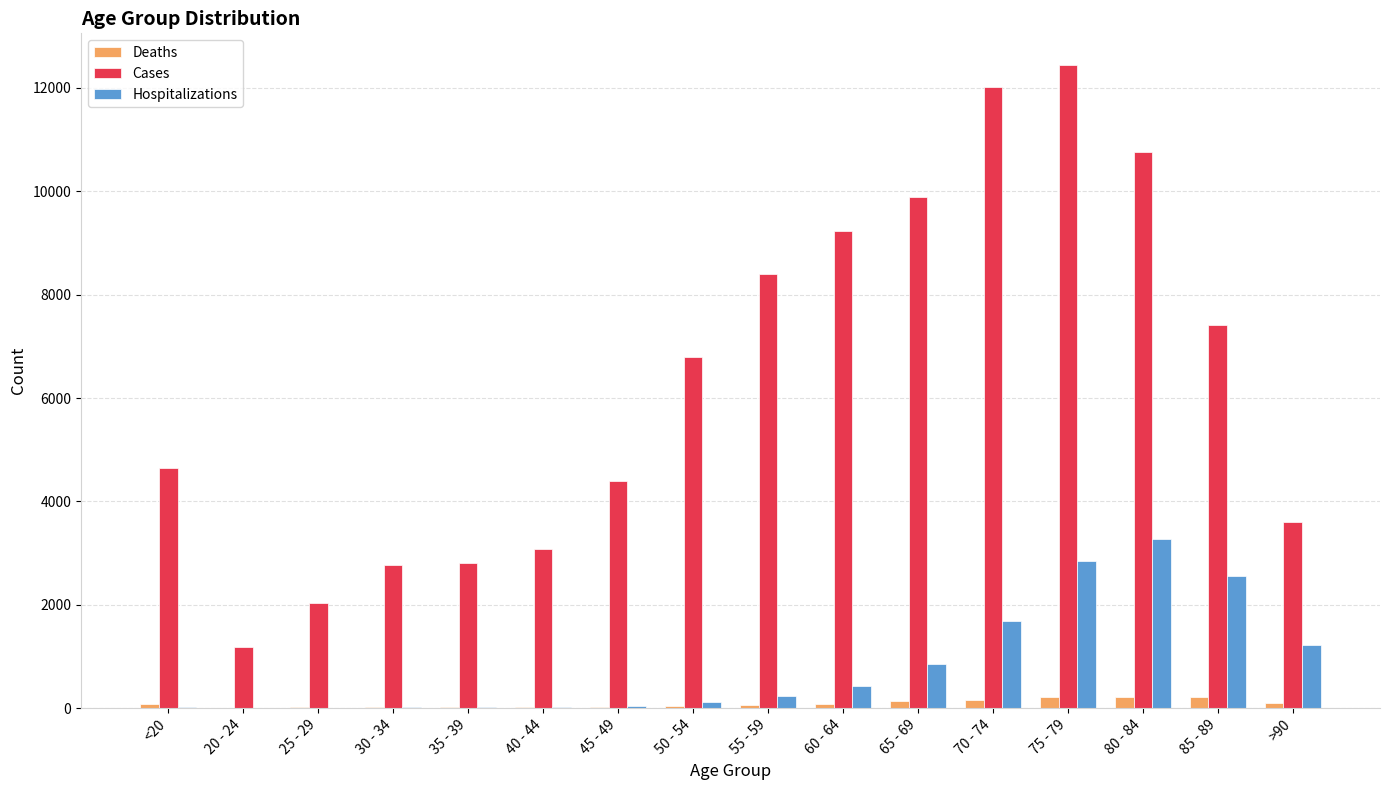

Which series changed the most between 55 - 59 and 75 - 79?

Cases